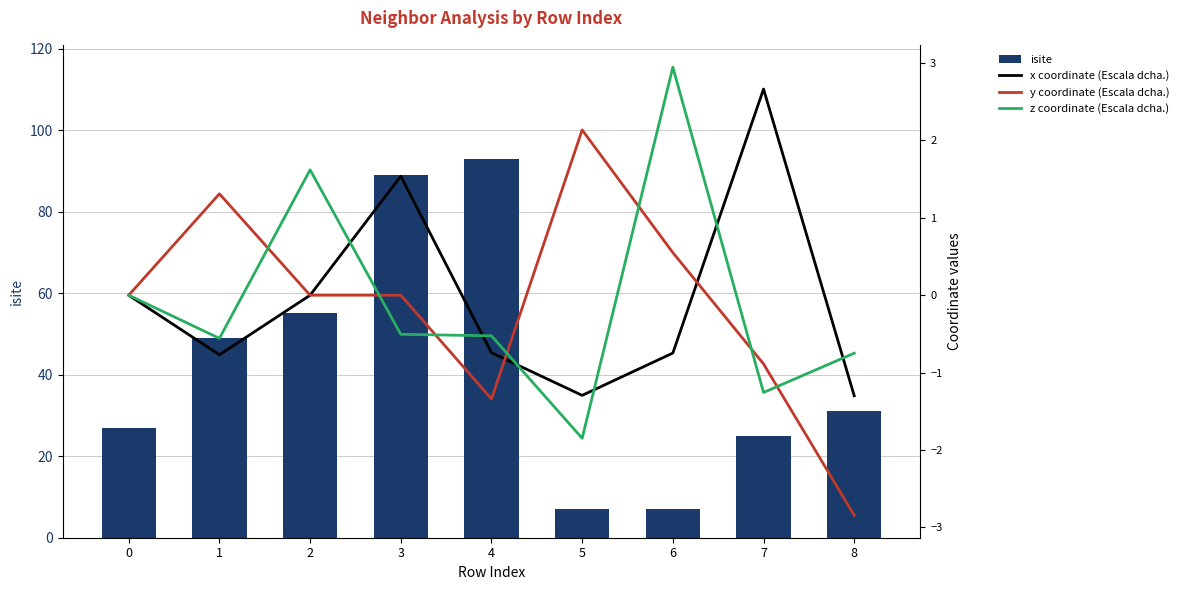

Where does the z coordinate (Escala dcha.) series first go above 0?

2